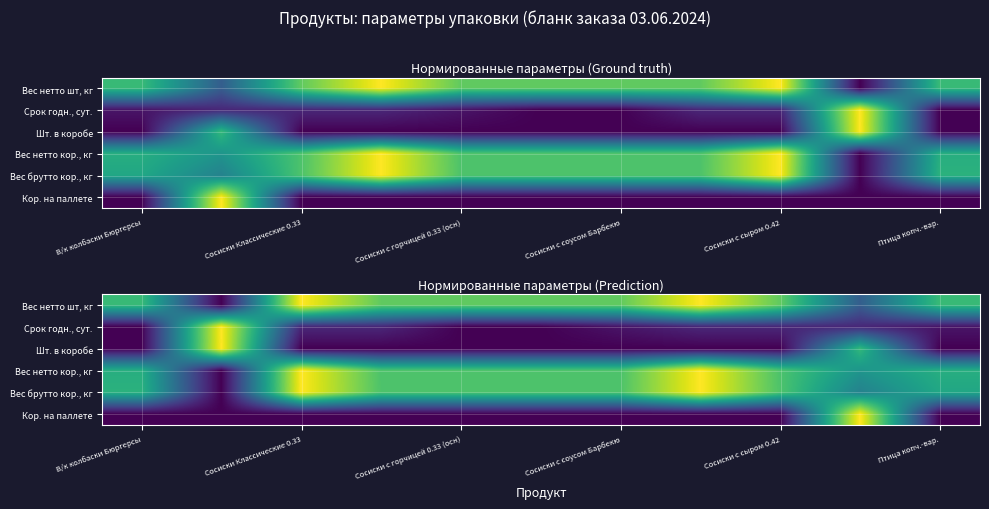

Count the Кор. на паллете values in the range 0 to 1.

11